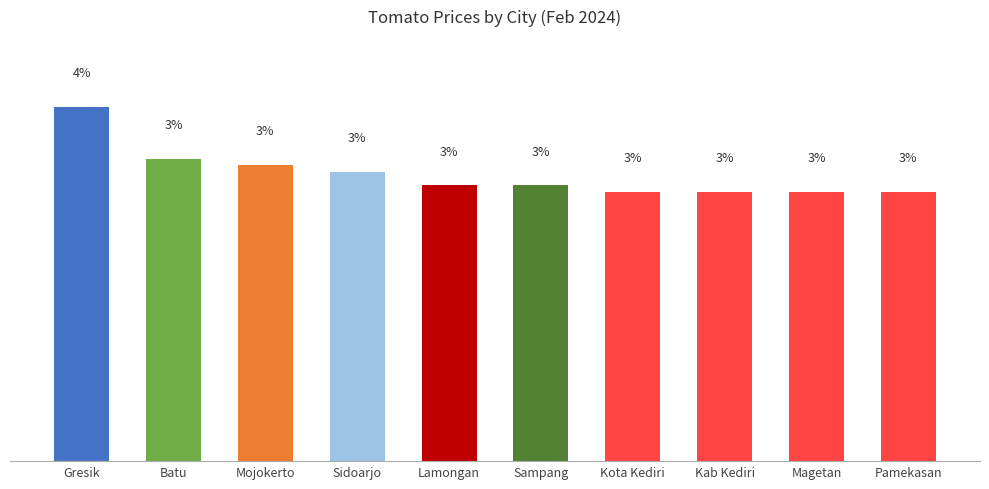

Which label corresponds to the largest value in the chart?

Gresik